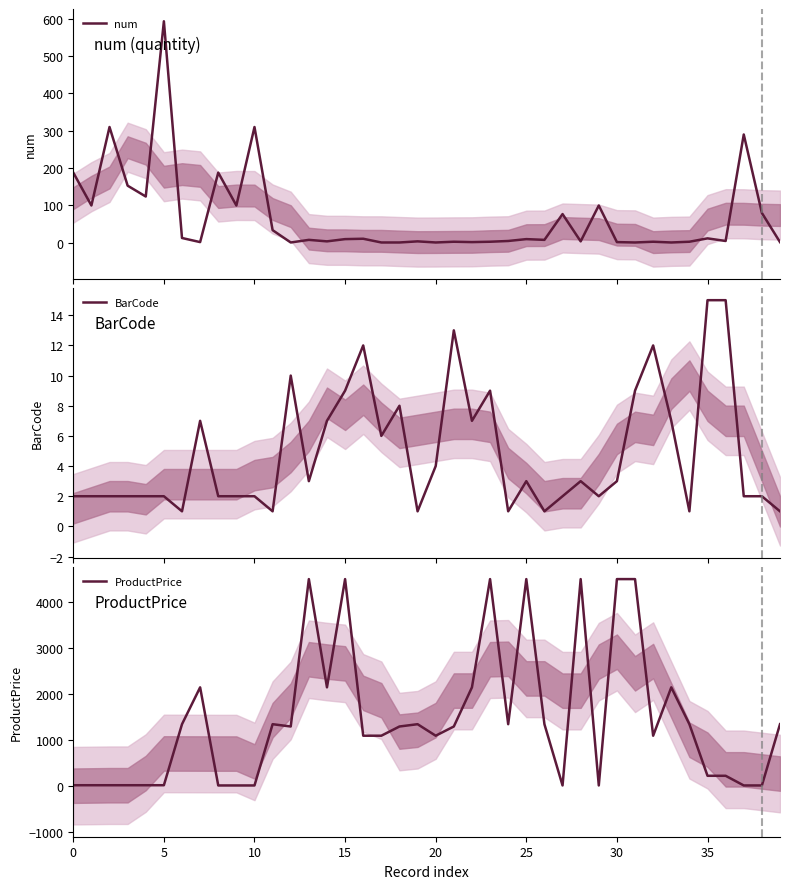

True or false: BarCode has a value of 6 at 17.

True